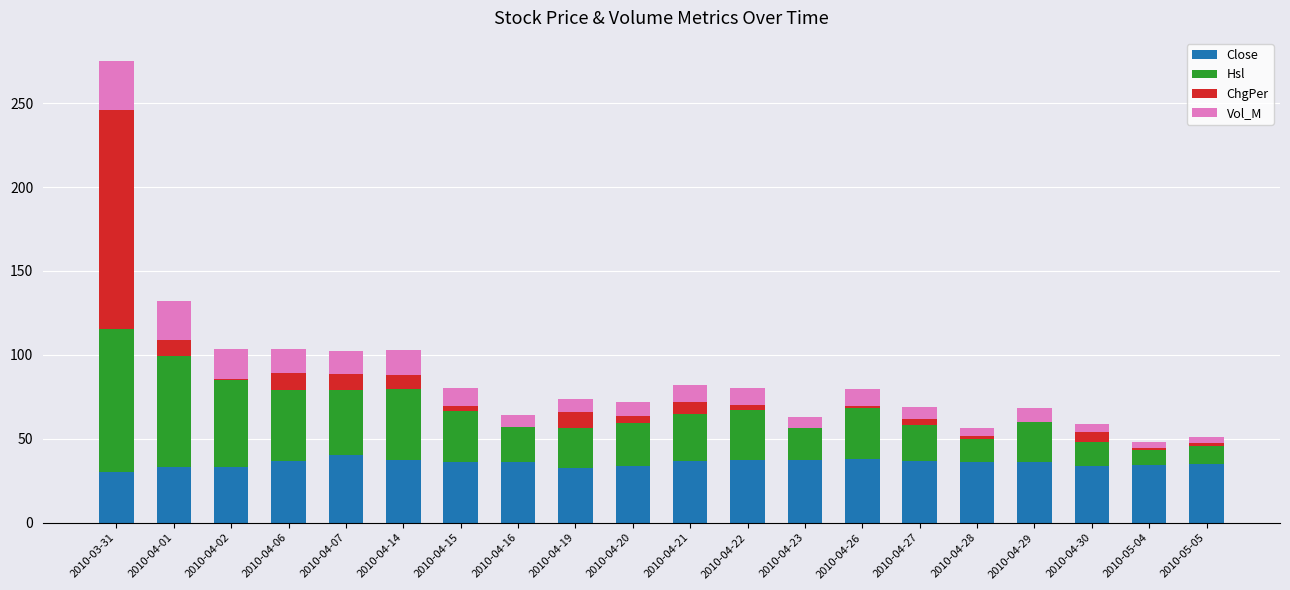

What is the average value of the Close series?

35.5